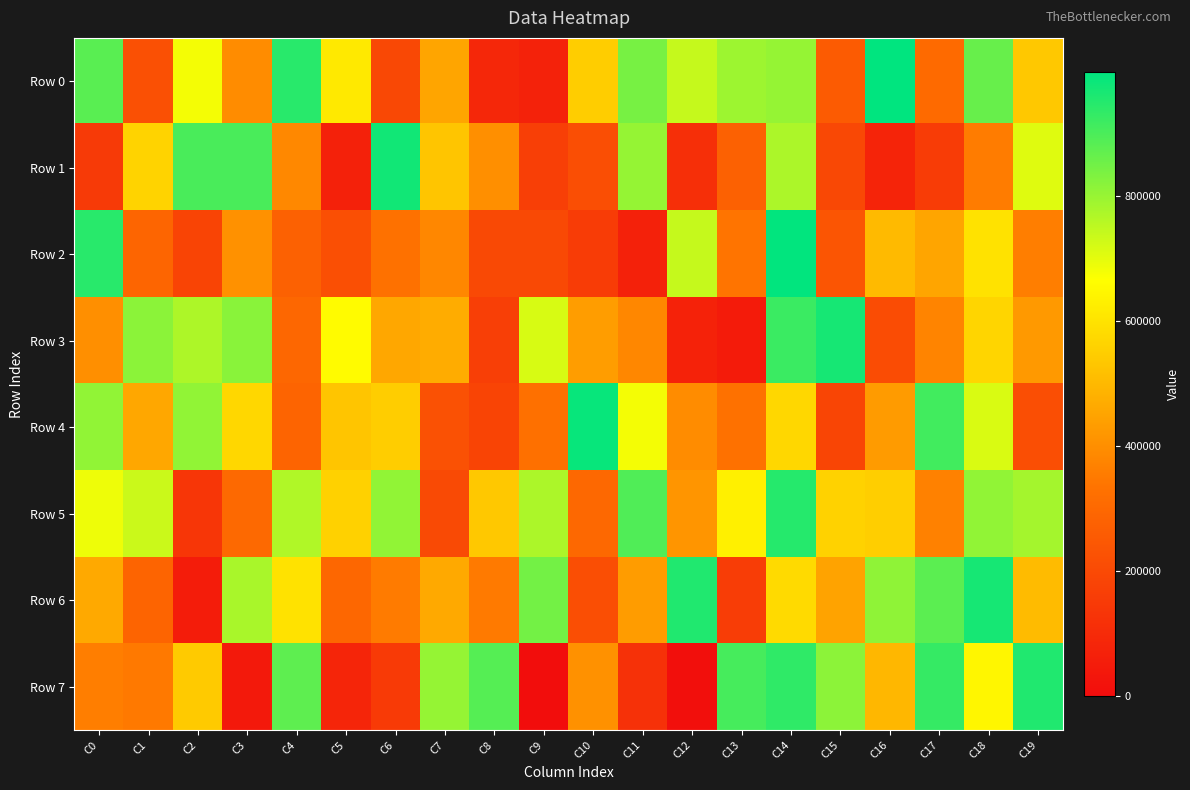

Between C12 and C18, which is larger?

C18